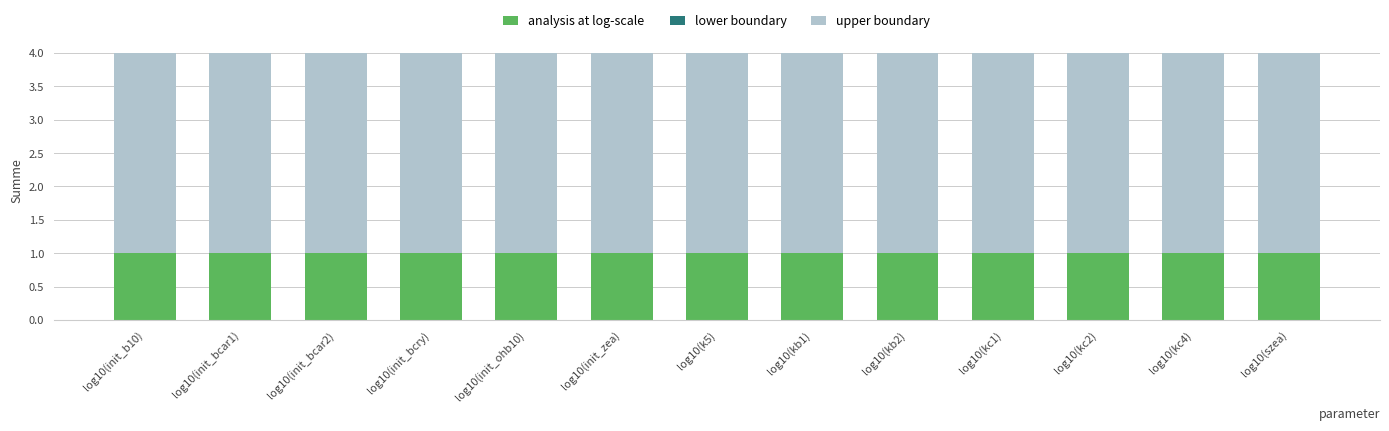

True or false: analysis at log-scale has a value of 1 at log10(kc4).

True